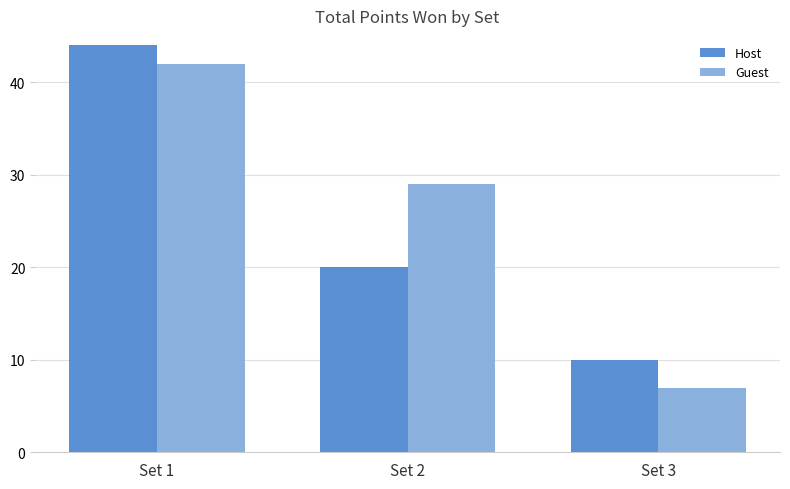

Which series has the largest total across all categories?

Guest